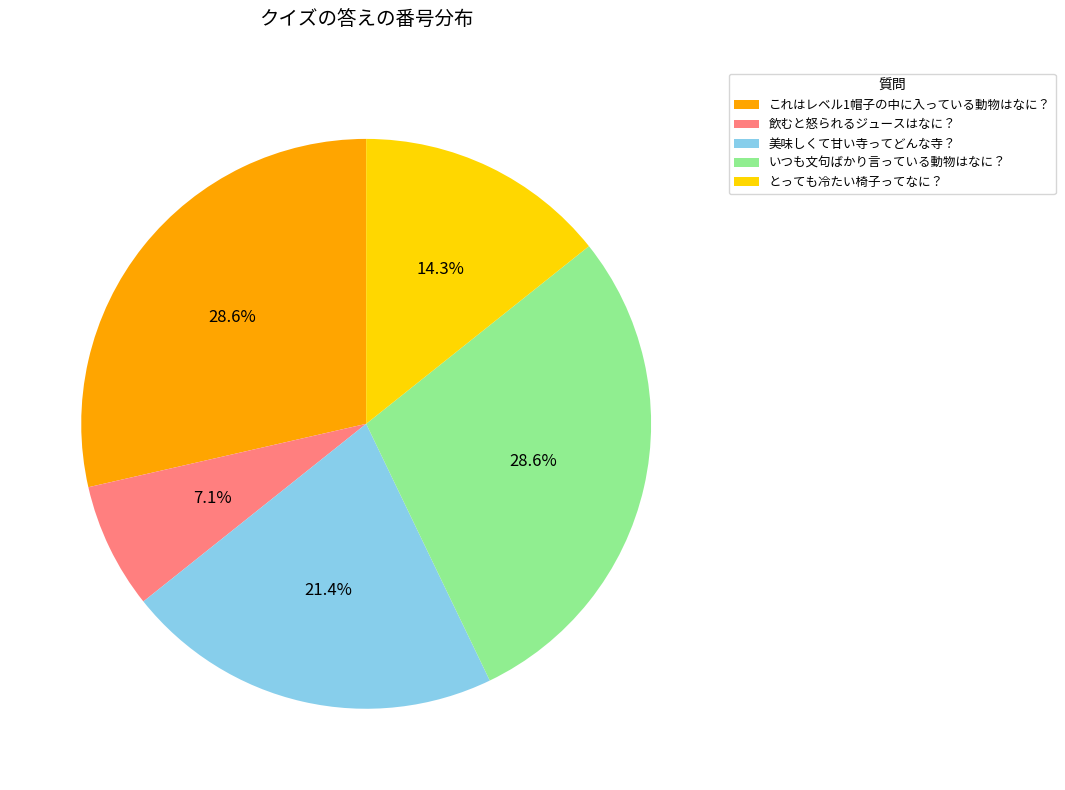

How many slices are in this pie chart?

5